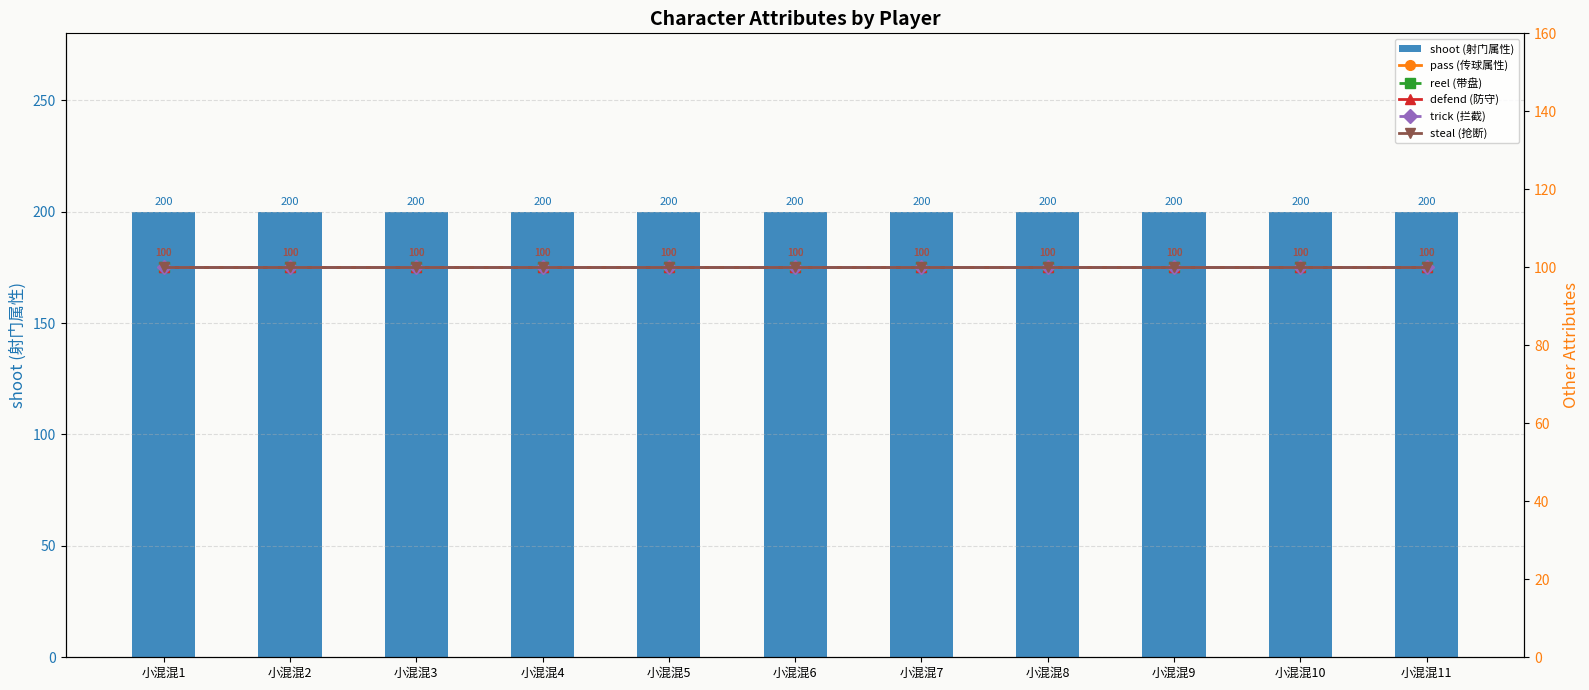

Is the value of defend (防守) at 小混混3 greater than the value of reel (带盘) at 小混混8?

No